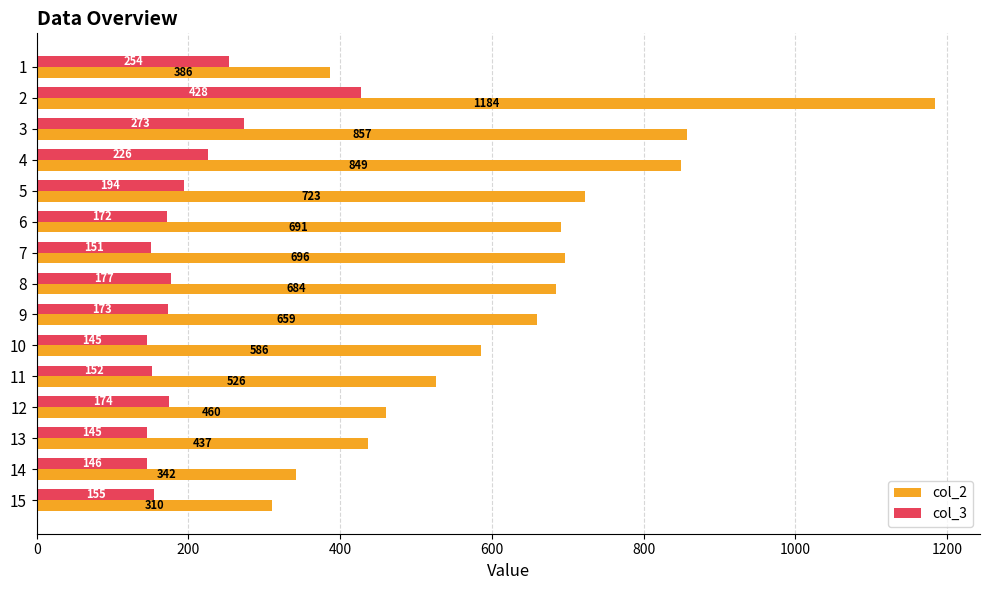

Rank the series at 12 from highest to lowest value.

col_2, col_3